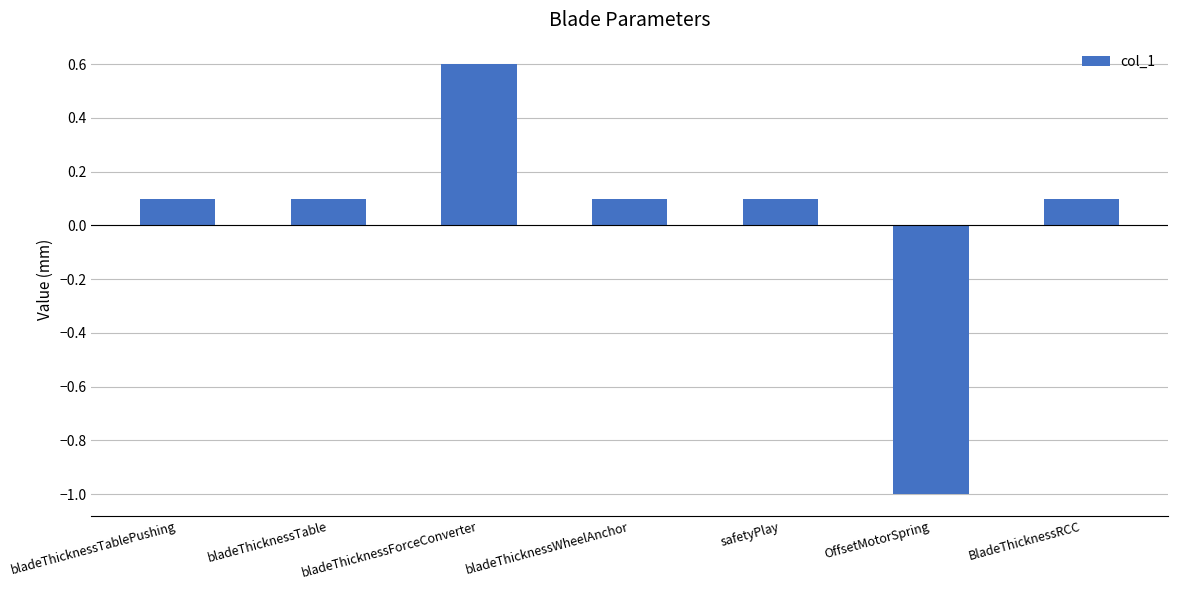

What is the greatest value displayed?

0.6